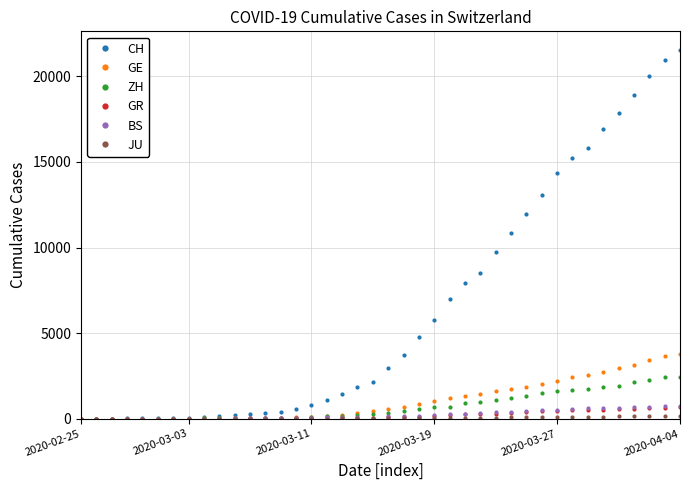

What is the value of the CH point at the 4th from the left?

20